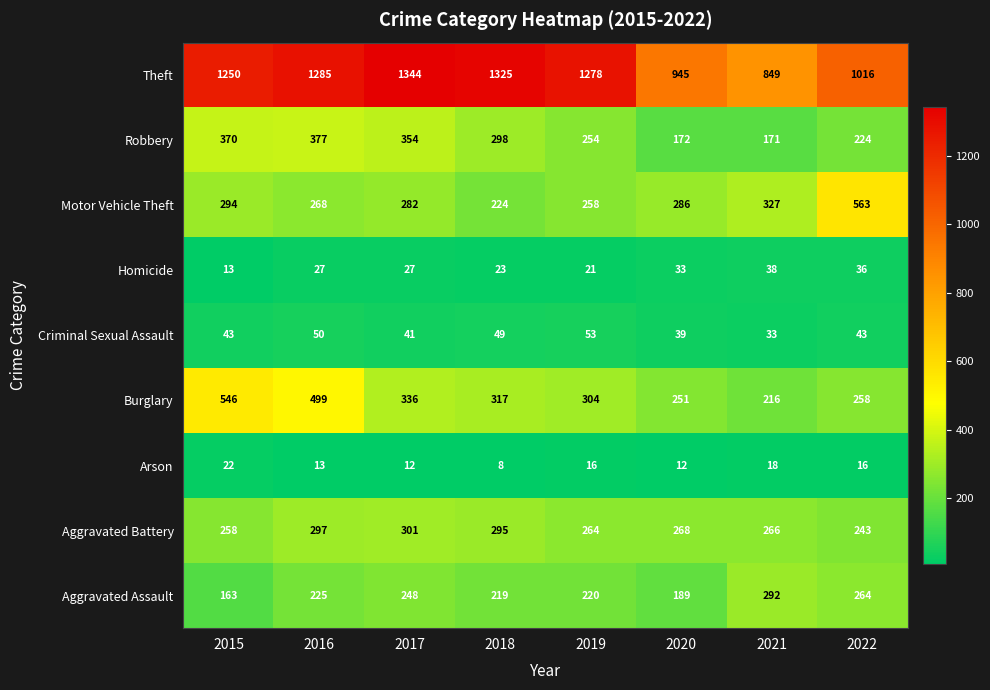

What is the difference between the second highest and minimum values in the Arson series?

10